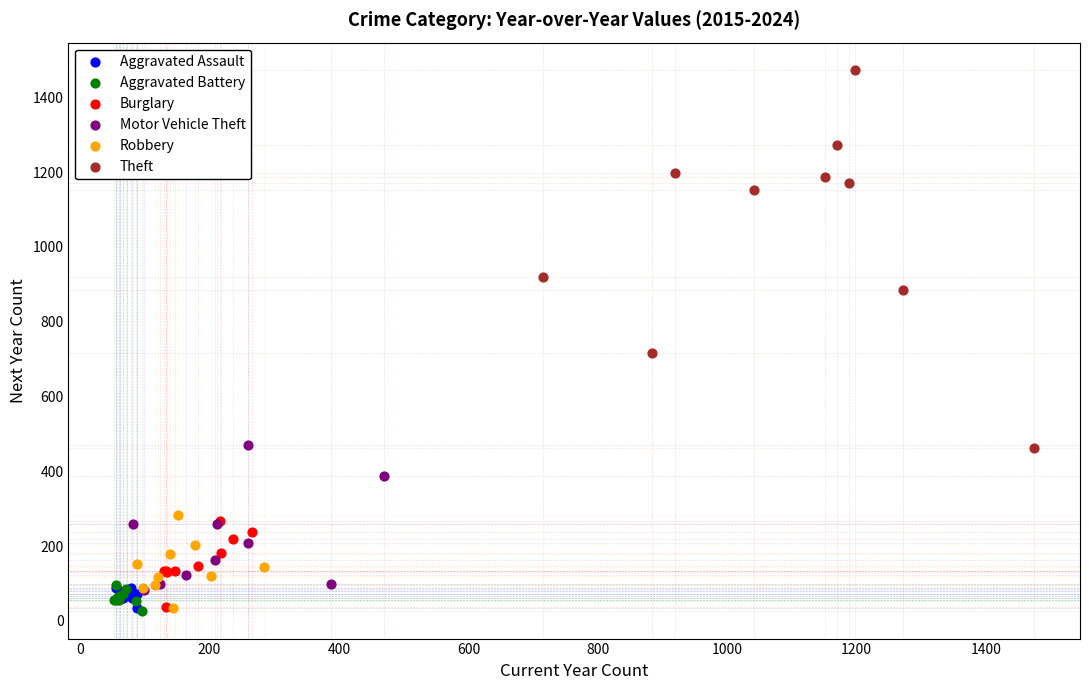

Which series contains the highest Y value?

Theft